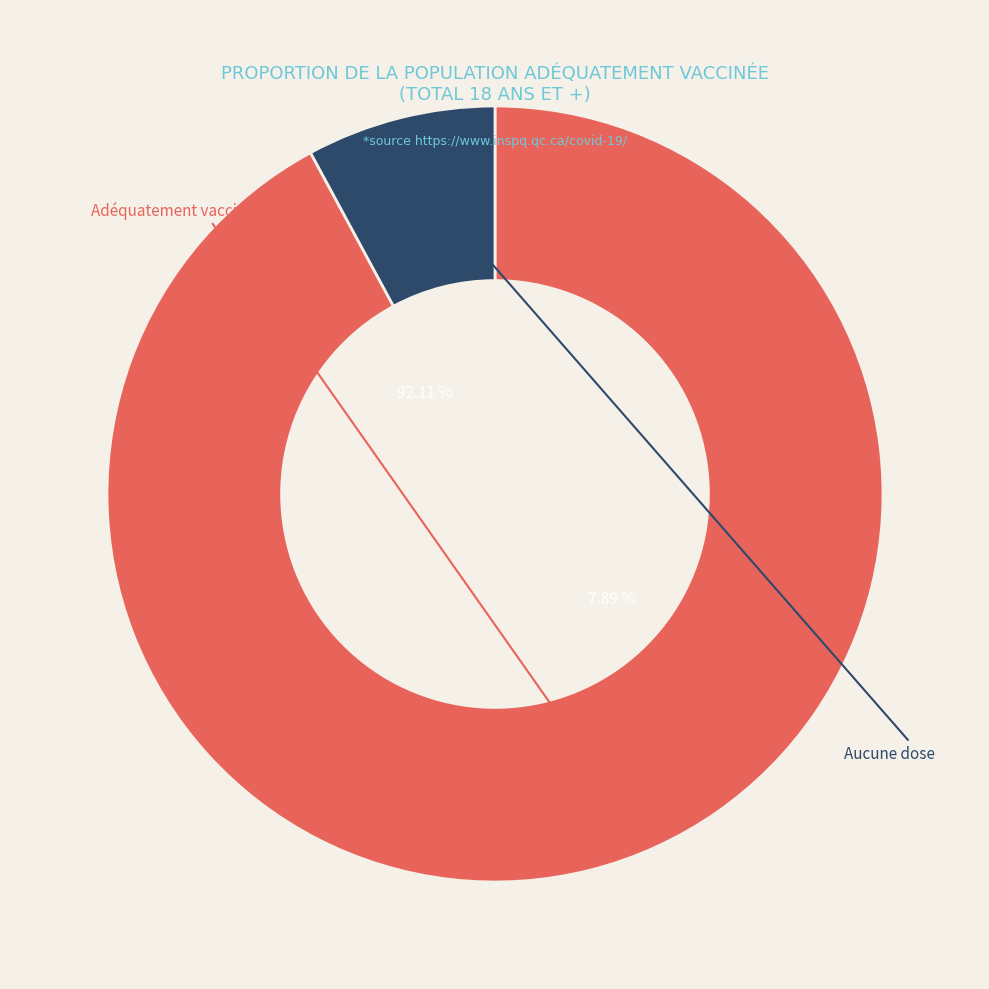

Count the number of slices in the pie.

2